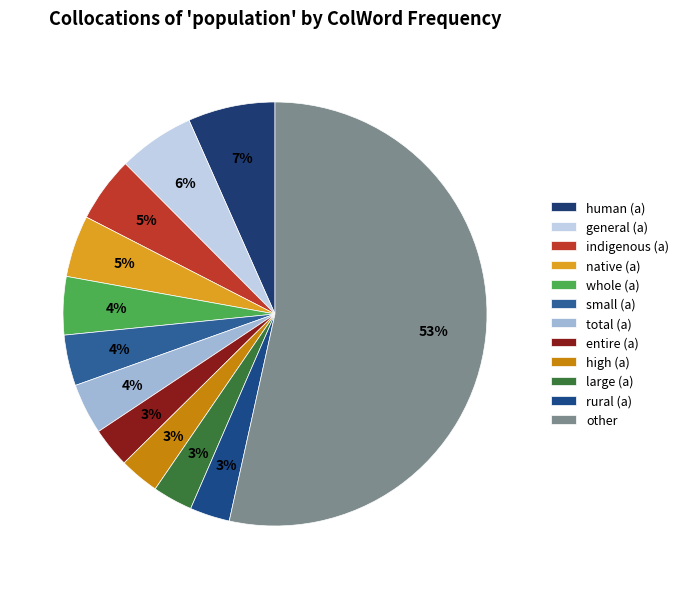

What is the smallest slice in the pie chart?

entire (a)